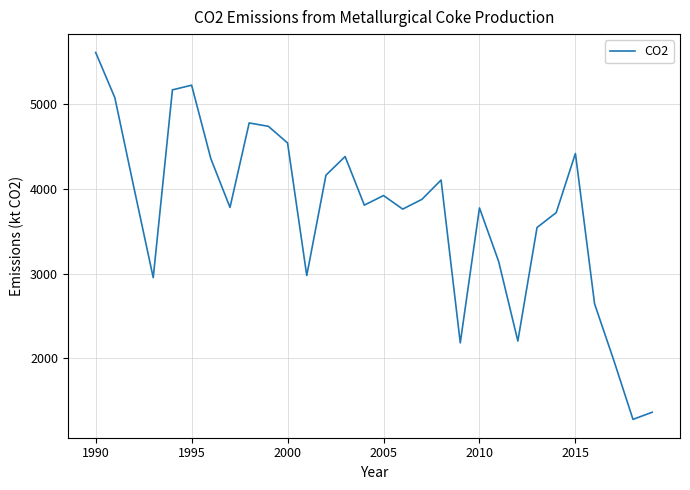

How many lines are shown in the chart?

1